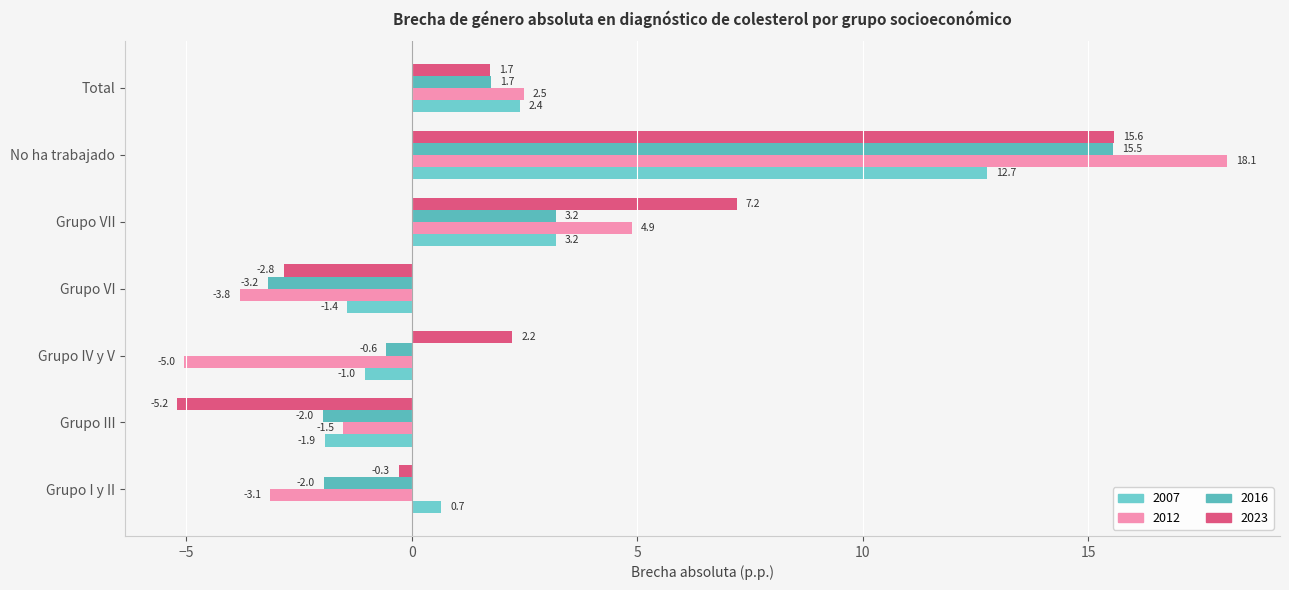

What is the difference between the highest and lowest values at Grupo III?

3.7